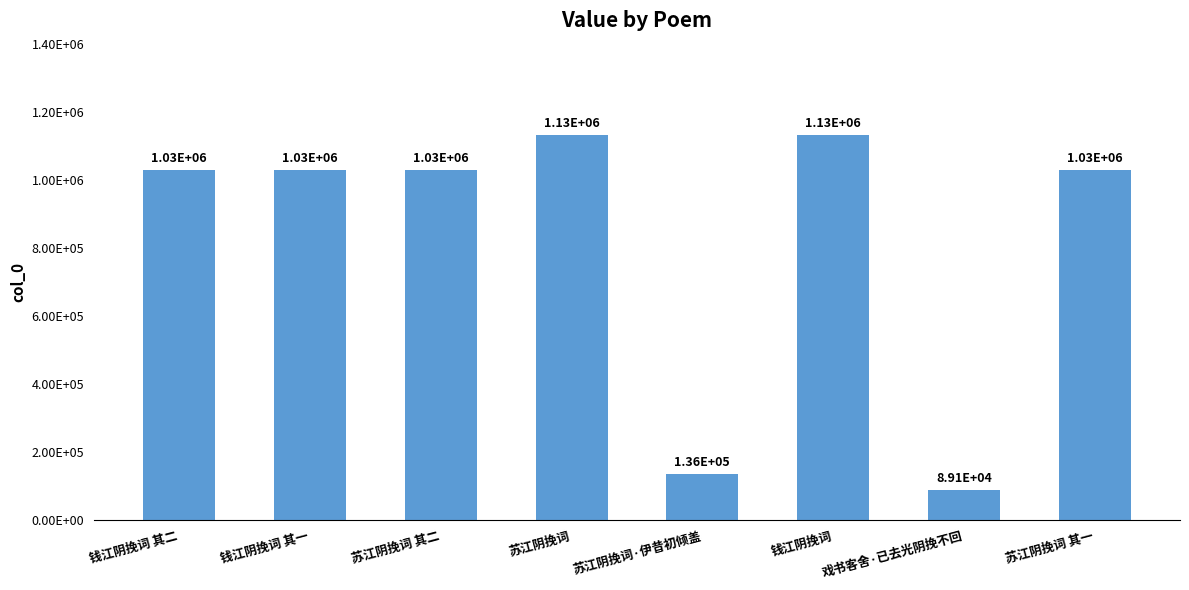

The value at 钱江阴挽词 其一 is 1027815. True or false?

True